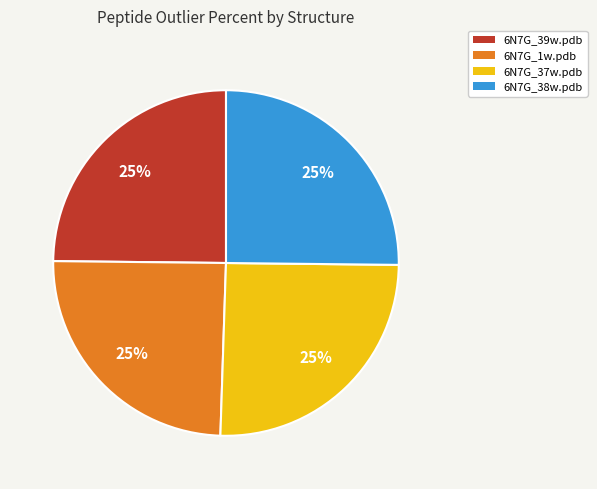

Approximately how many times larger is the value at 6N7G_1w.pdb compared to 6N7G_37w.pdb?

1.0